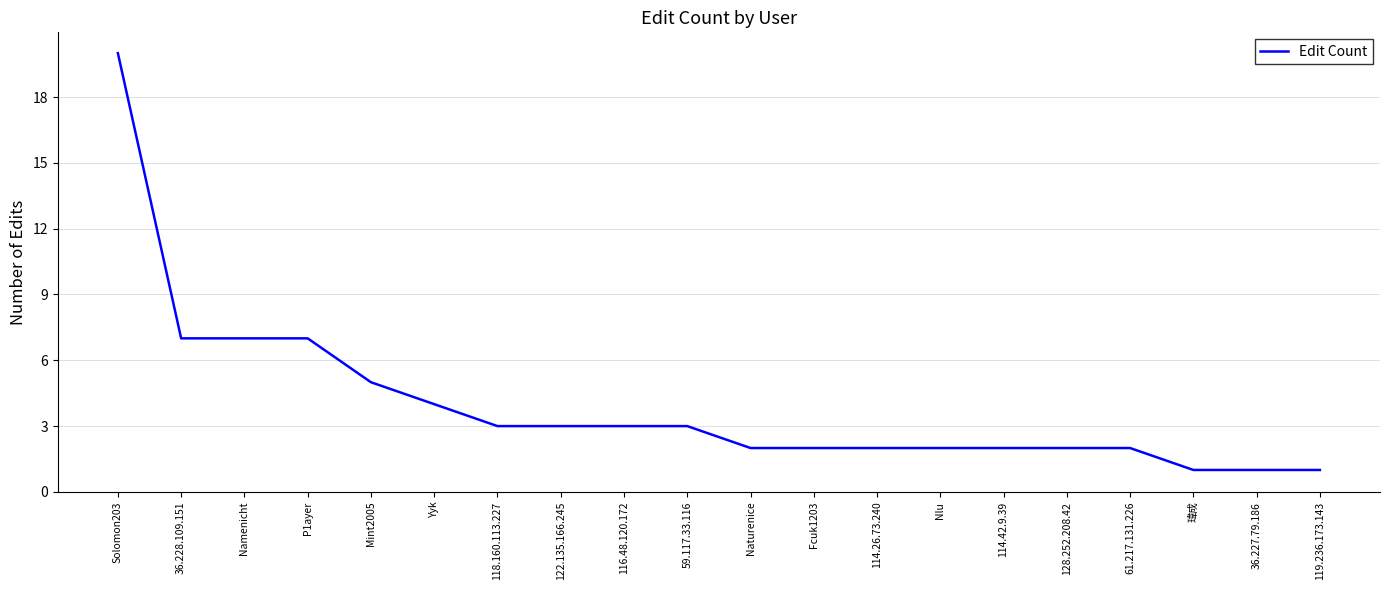

What position from the left is Solomon203?

1